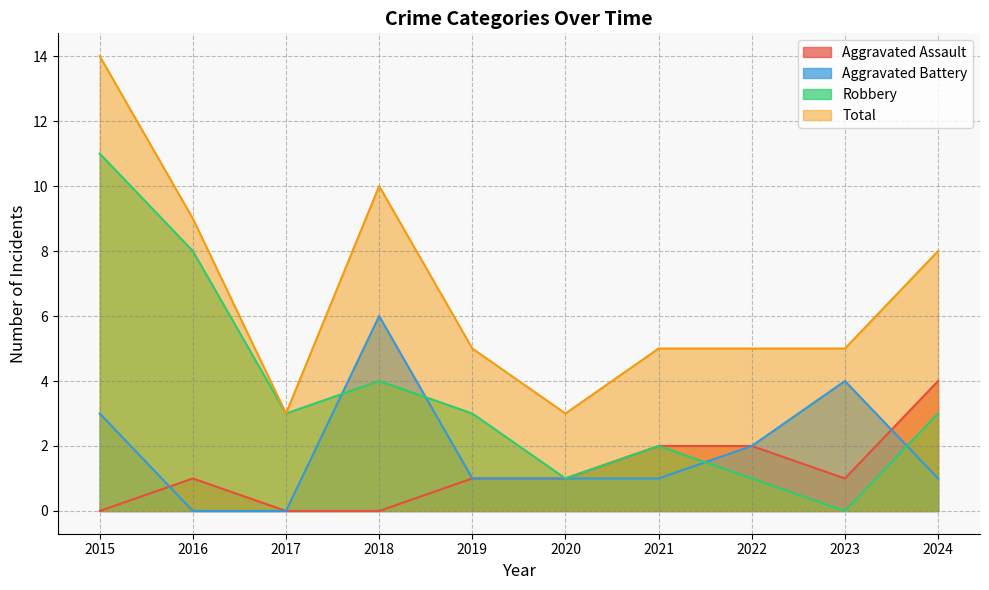

True or false: Robbery and Total cross at least once.

False